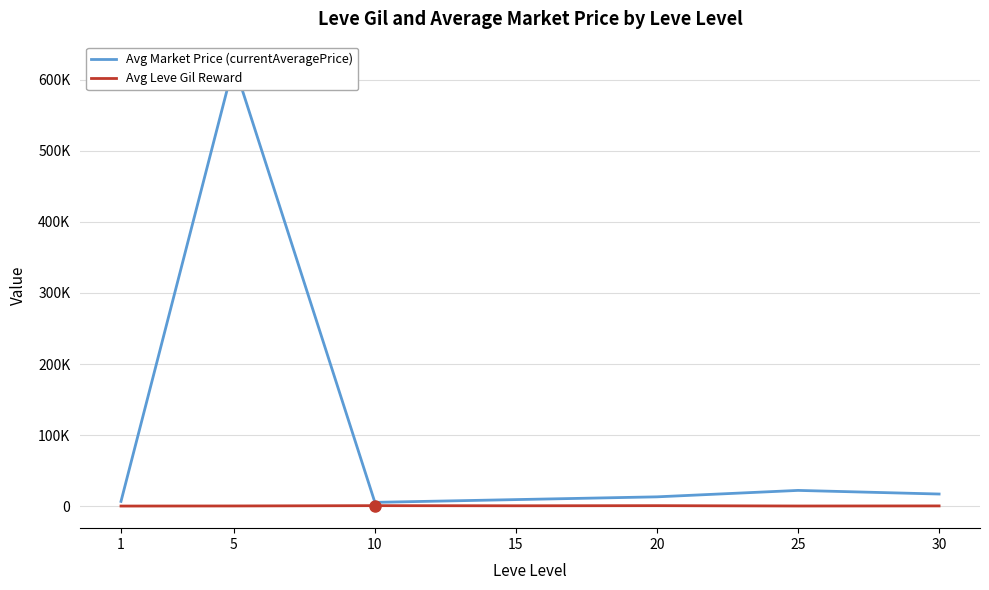

Which category has the highest value in the Avg Leve Gil Reward series?

10